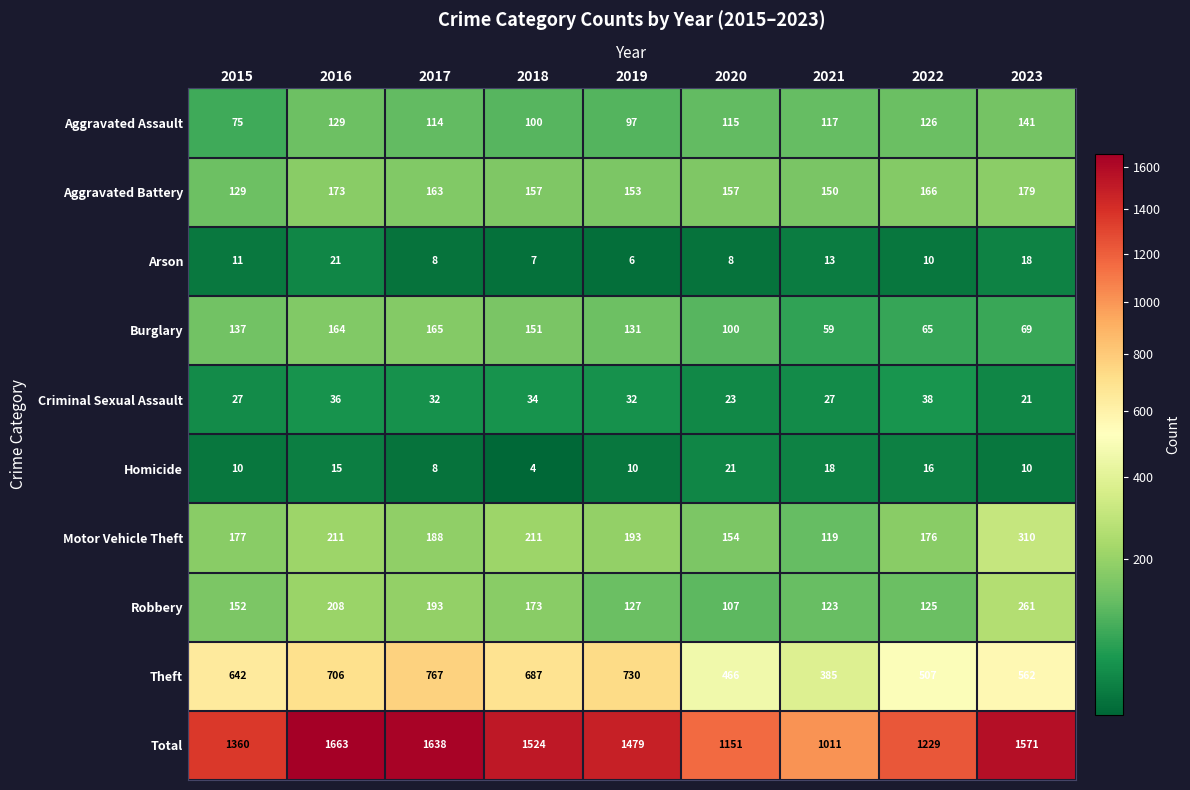

What is the total value across all series at 2015?

2720